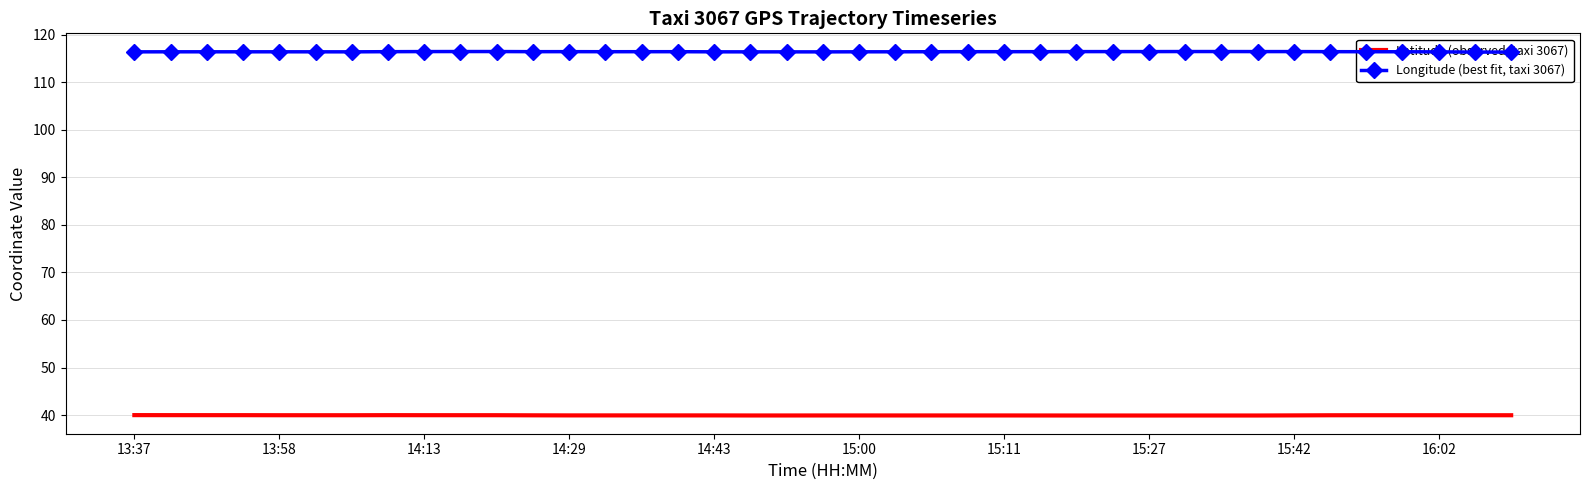

Which has a higher value, 14 or 15?

14